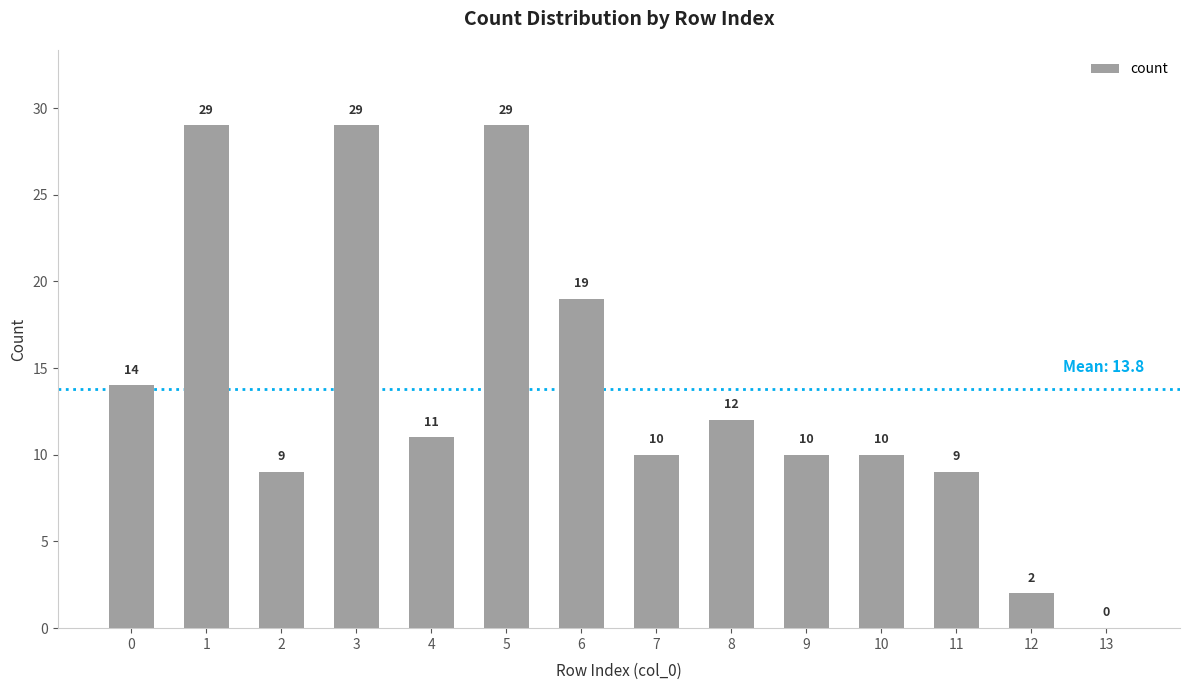

What is the approximate value at 3, to the nearest 5?

30